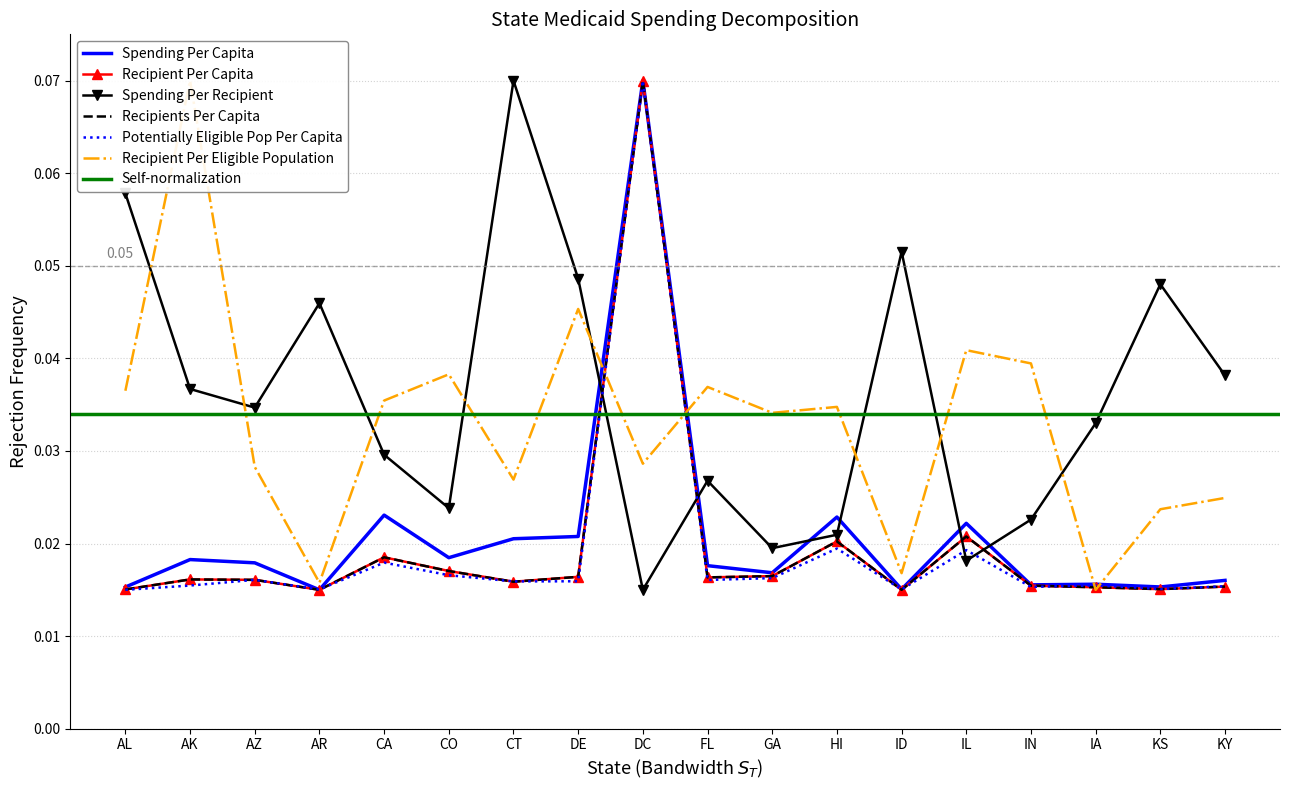

In Recipient Per Eligible Population, how many points are lower than both neighbors (excluding endpoints)?

6